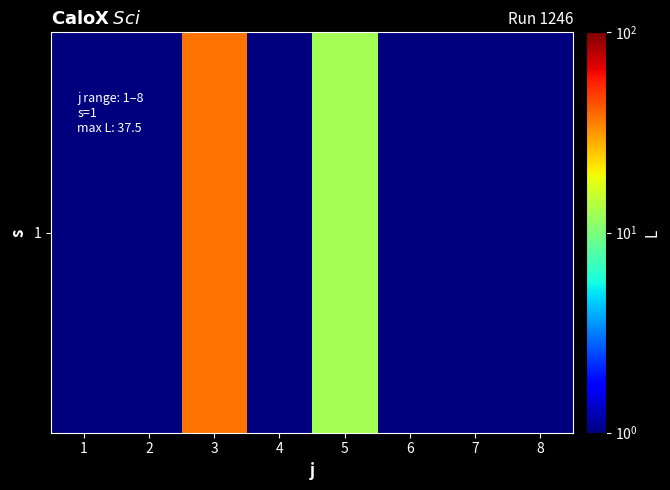

Reading left to right, what are all the values shown in this chart?

0.1	0.1	37.5	0.1	12.5	0.1	0.1	0.1